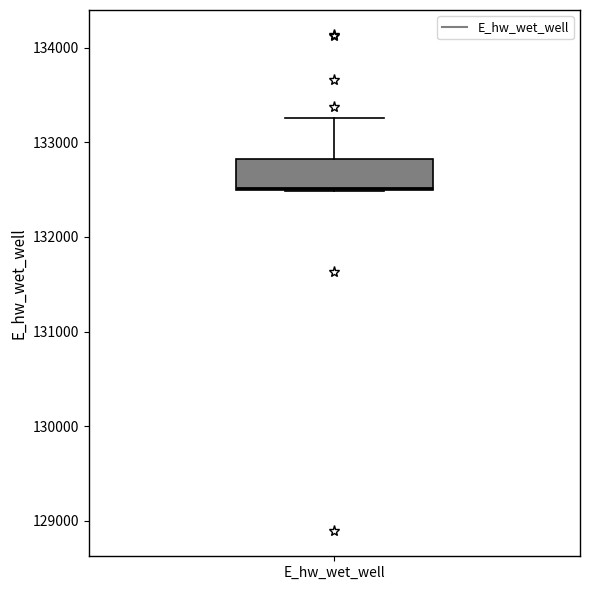

Where is the upper edge of the box for E_hw_wet_well on the y-axis? The values are not printed on the chart, so give them approximately, as read against the axis.

132800